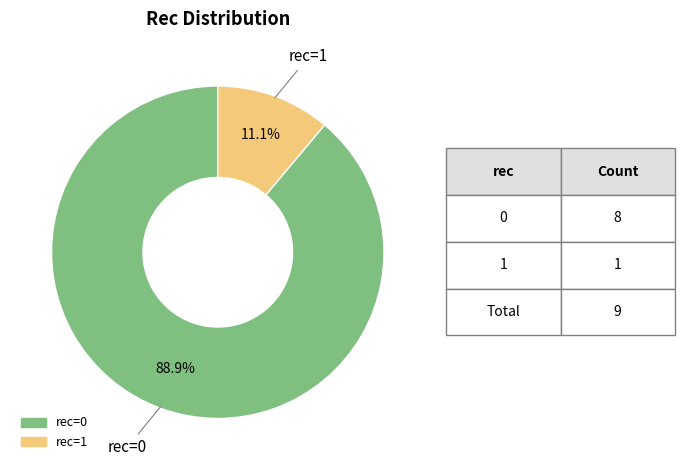

Is there a majority slice in this chart?

Yes